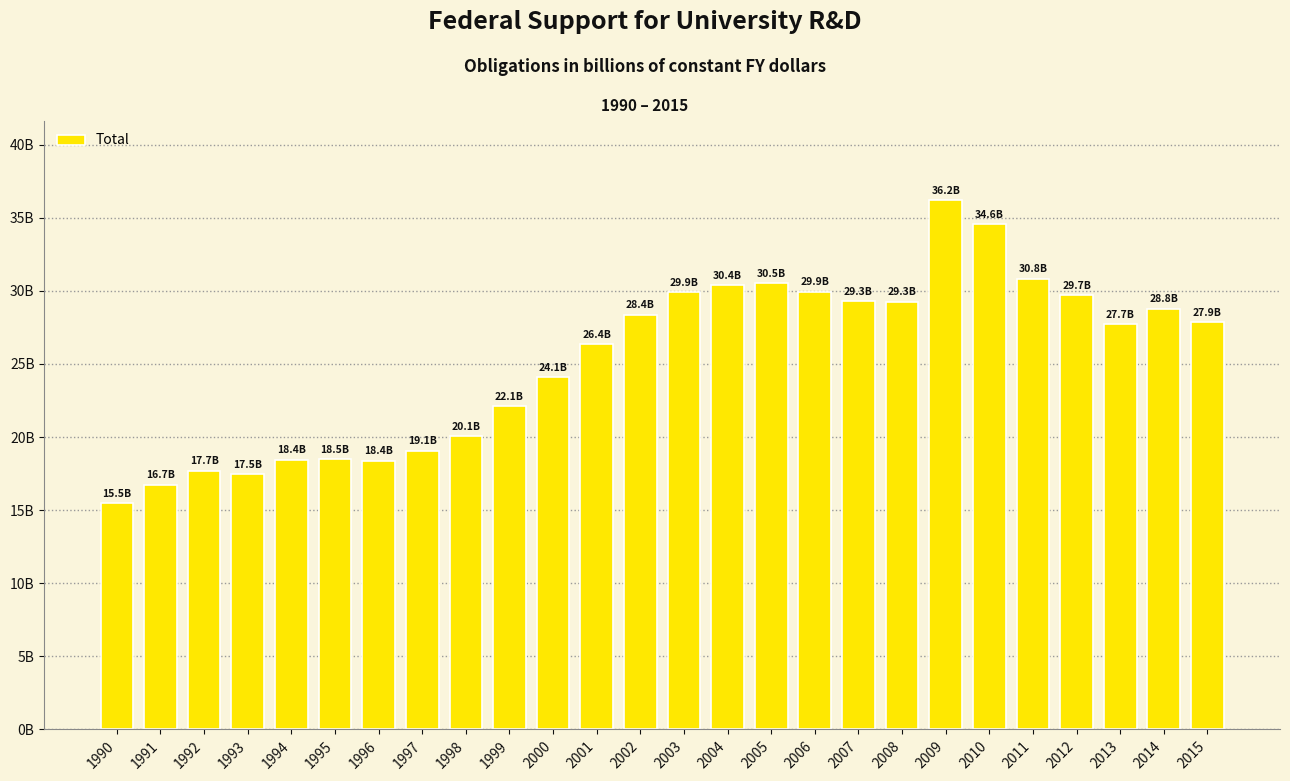

Are the bars horizontal?

No